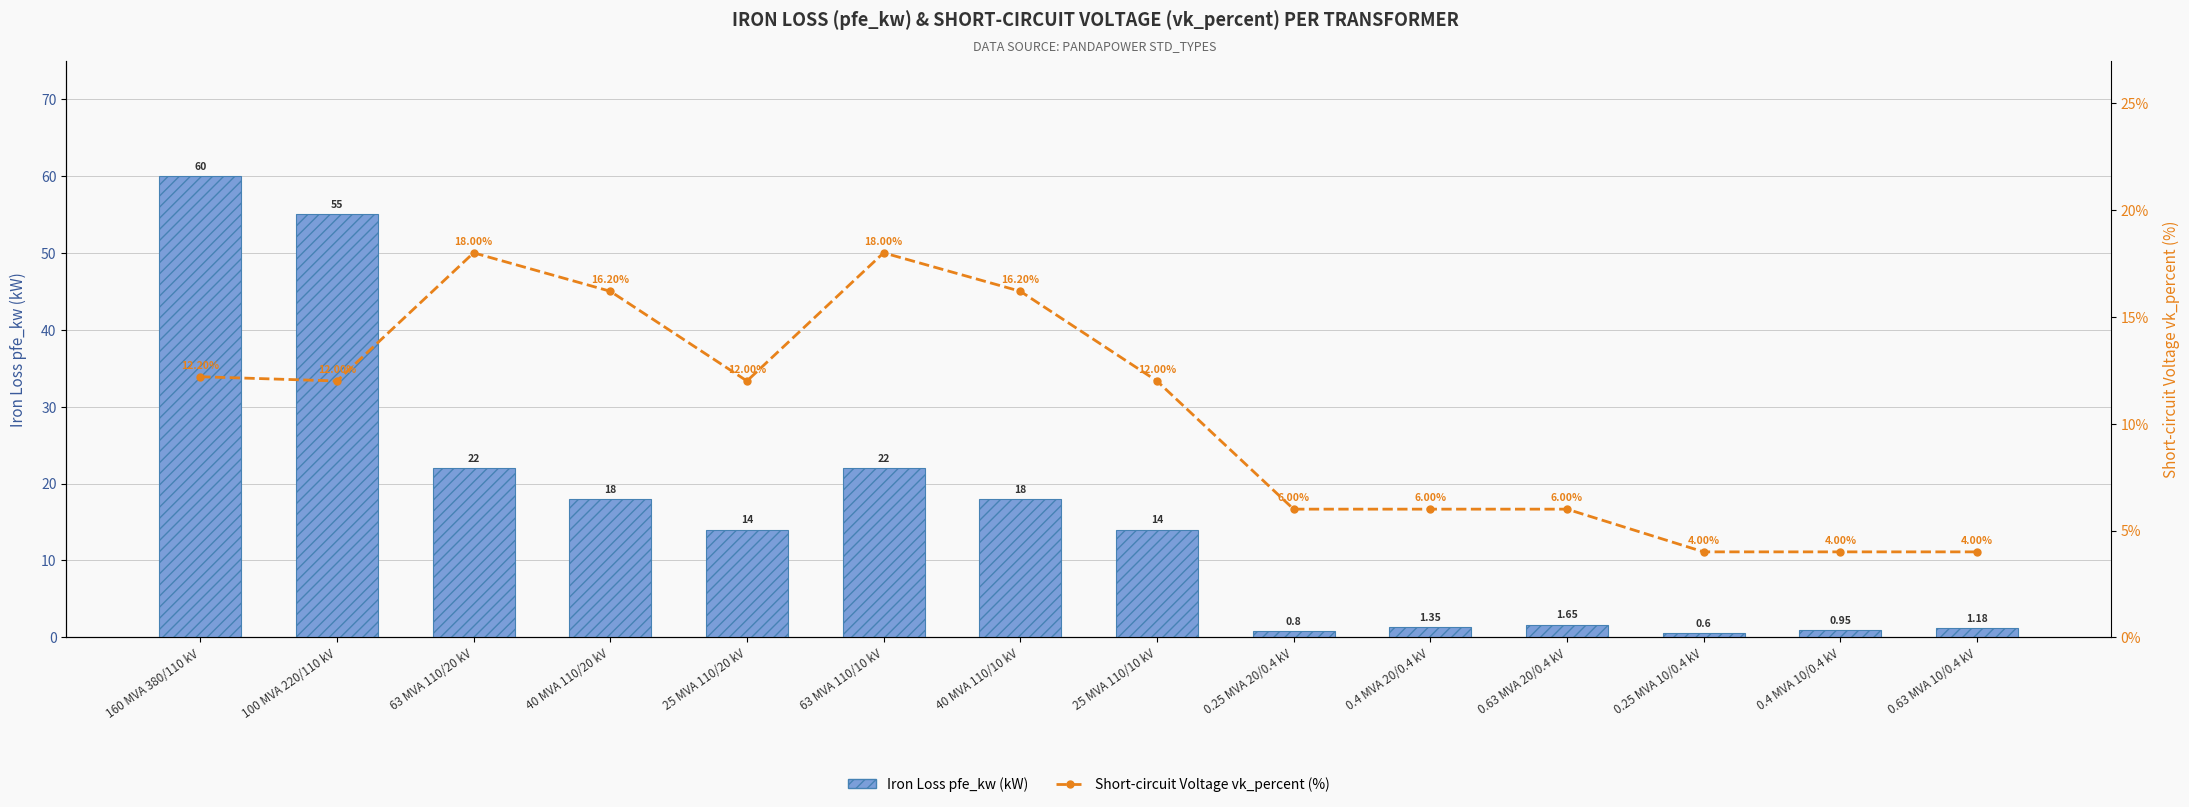

What is the value of the Short-circuit Voltage vk_percent (%) bar at the 14th from the left?

4.0